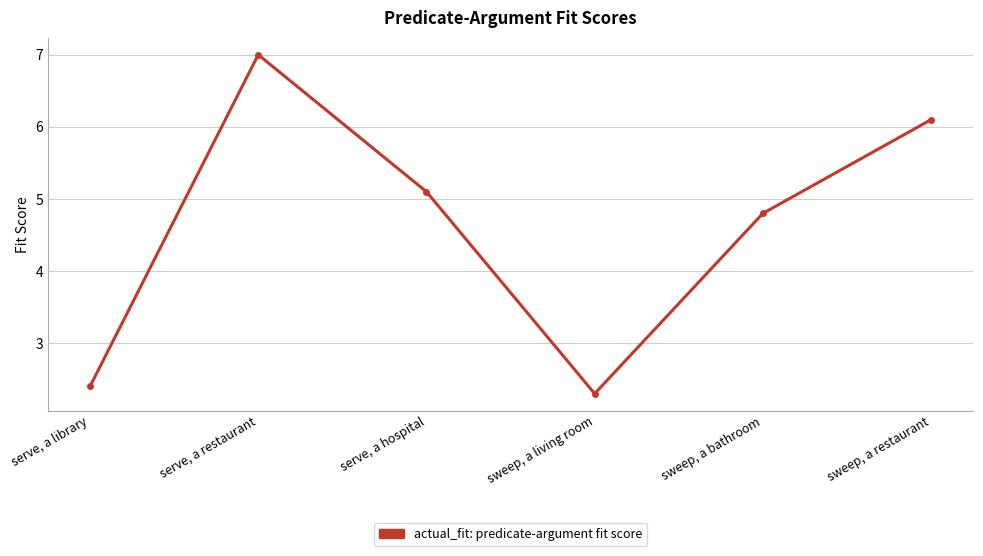

Reading right to left, list all the values displayed in this chart.

sweep, a restaurant=6.1	sweep, a bathroom=4.8	sweep, a living room=2.3	serve, a hospital=5.1	serve, a restaurant=7.0	serve, a library=2.4